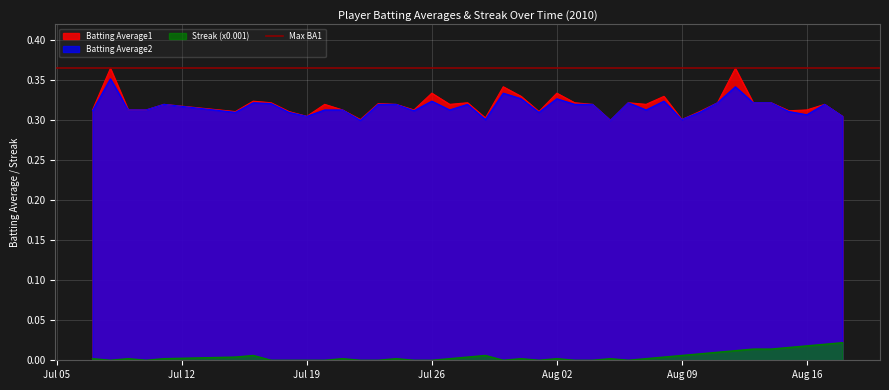

How many interior local valleys does the Batting Average1 series have?

11